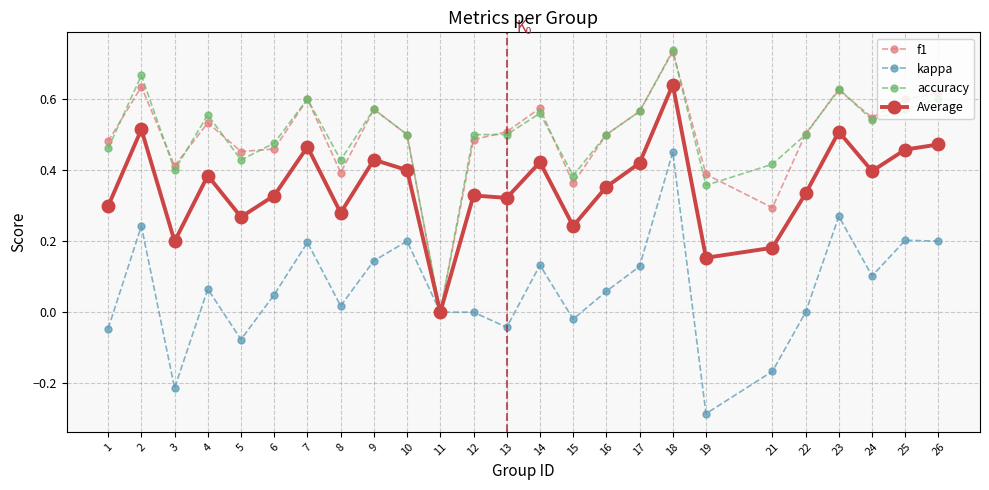

True or false: kappa has more than 2 points higher than both neighbors.

True